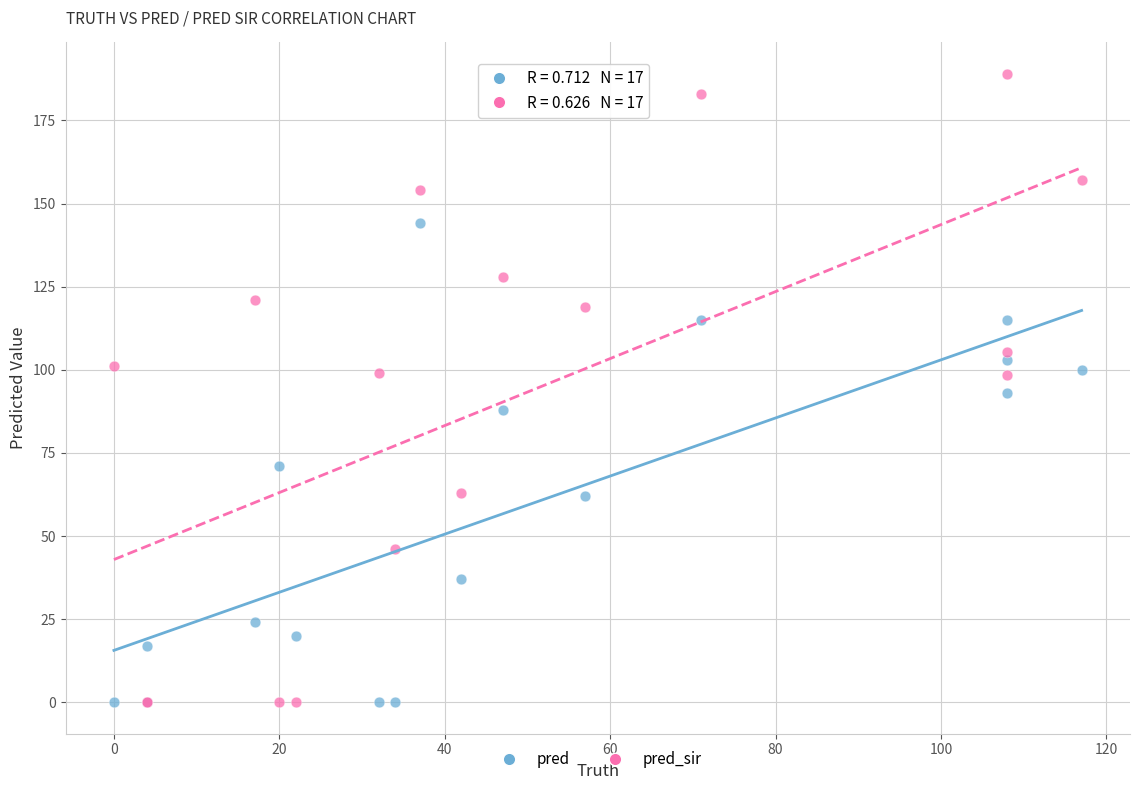

What is the X range (max minus min) for the scatter plot?

117.0